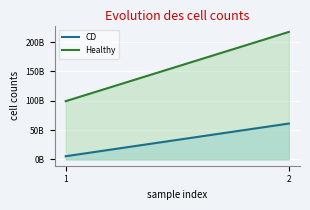

How many values in the CD series are below 61042558217?

1